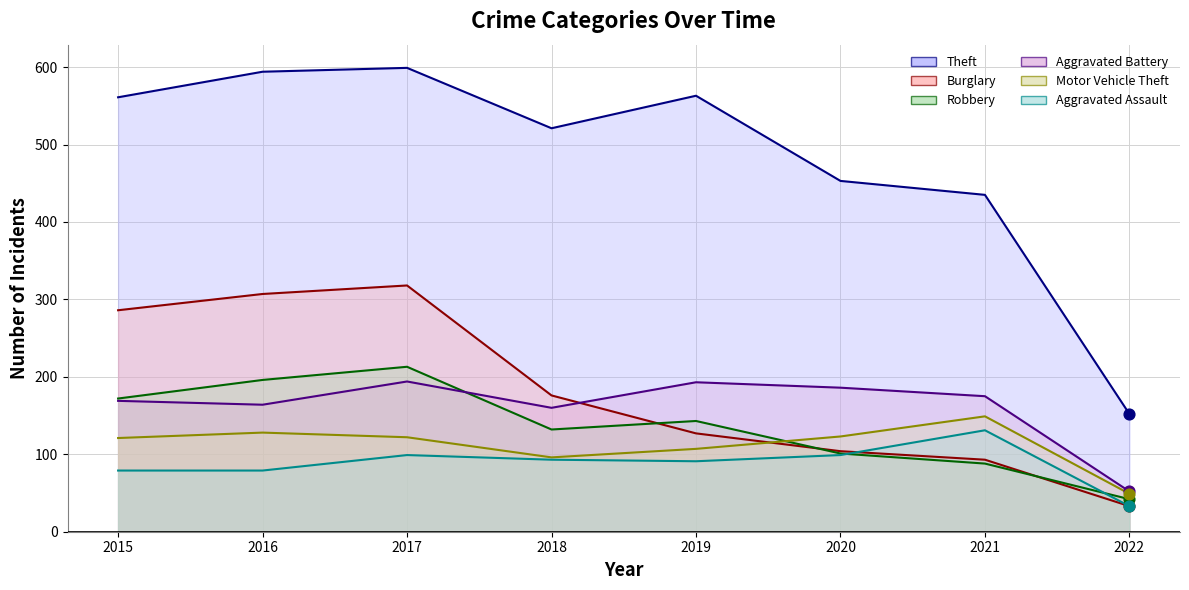

Which series reaches the minimum Y coordinate?

Burglary